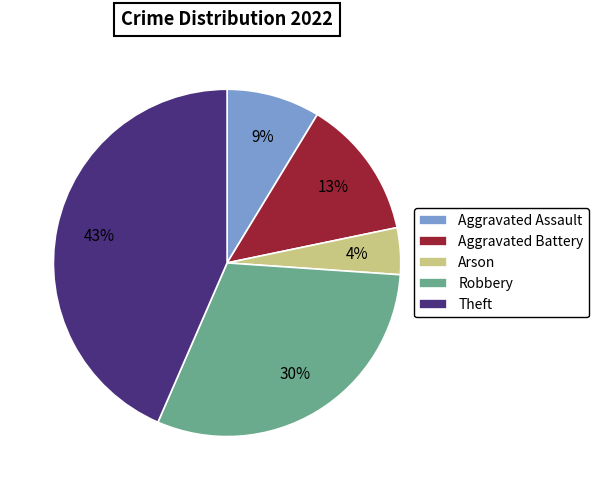

To the nearest percent, what is the difference between the largest and smallest slice percentages?

39%